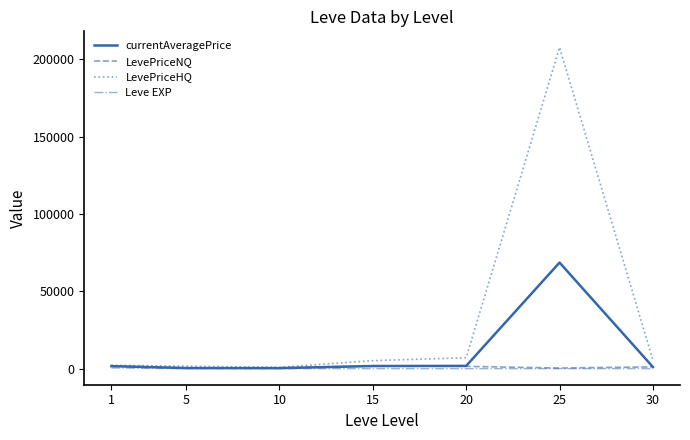

At how many categories does at least one series exceed 98087?

1